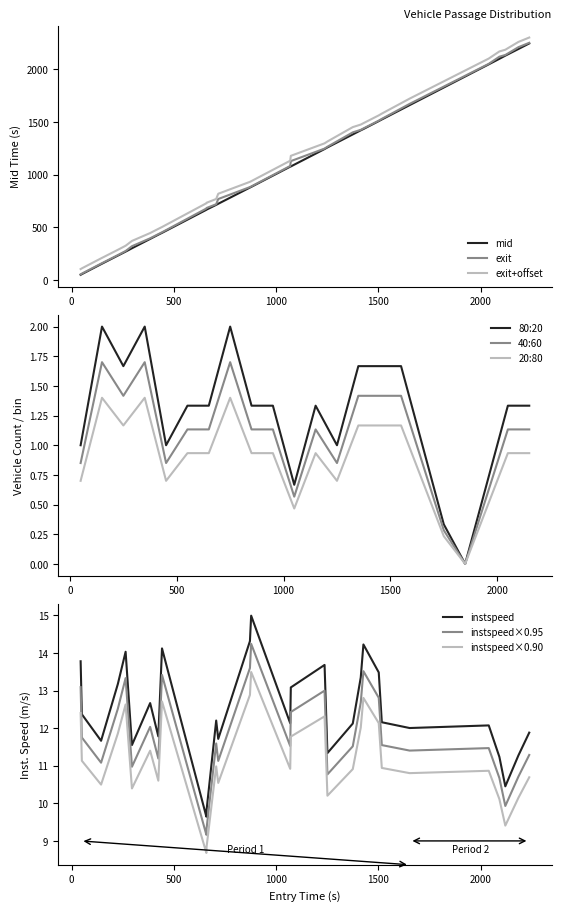

True or false: exit+offset and exit cross at least once.

False